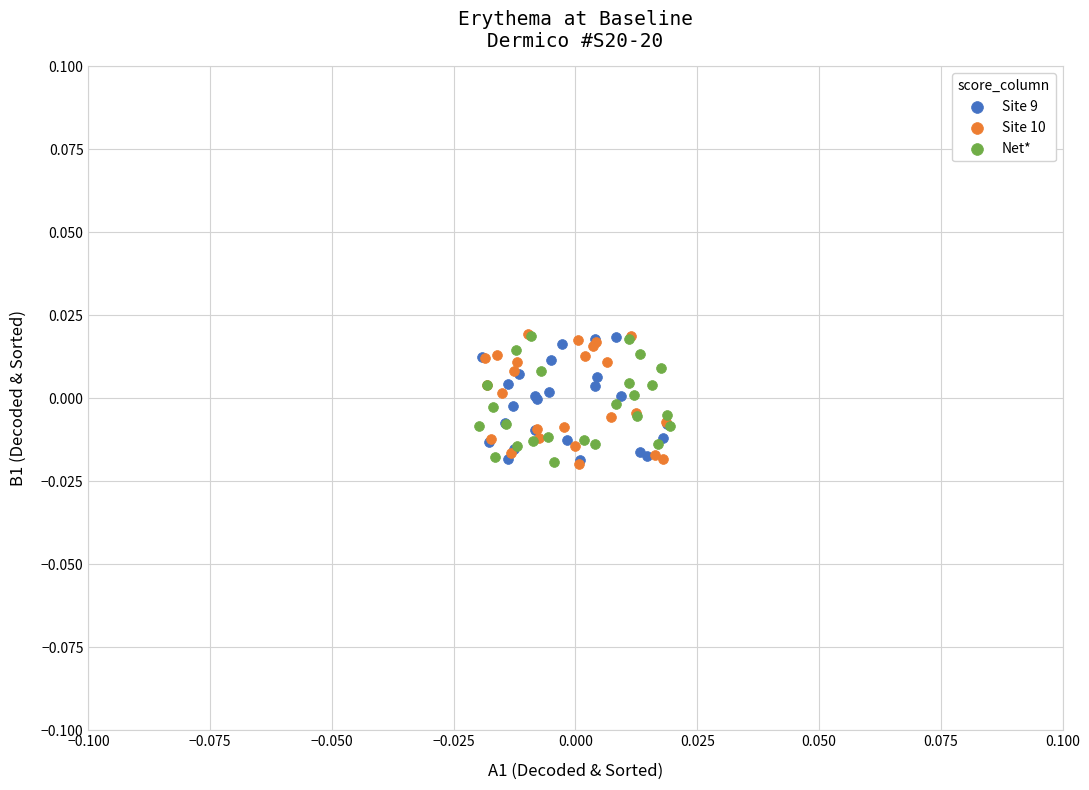

What are all the series names shown in the legend?

Site 9, Site 10, Net*